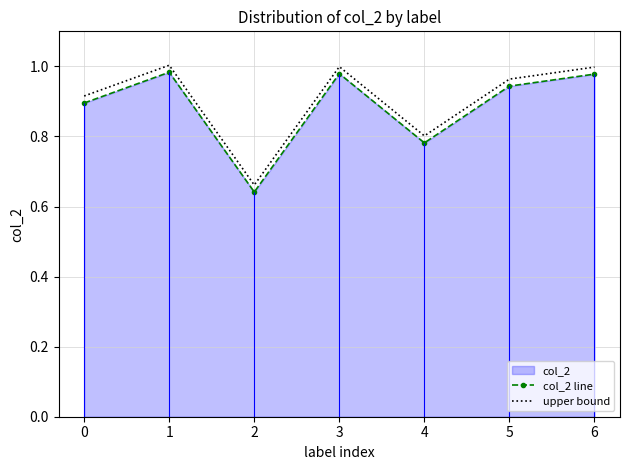

How many interior local valleys does the col_2 line series have?

2